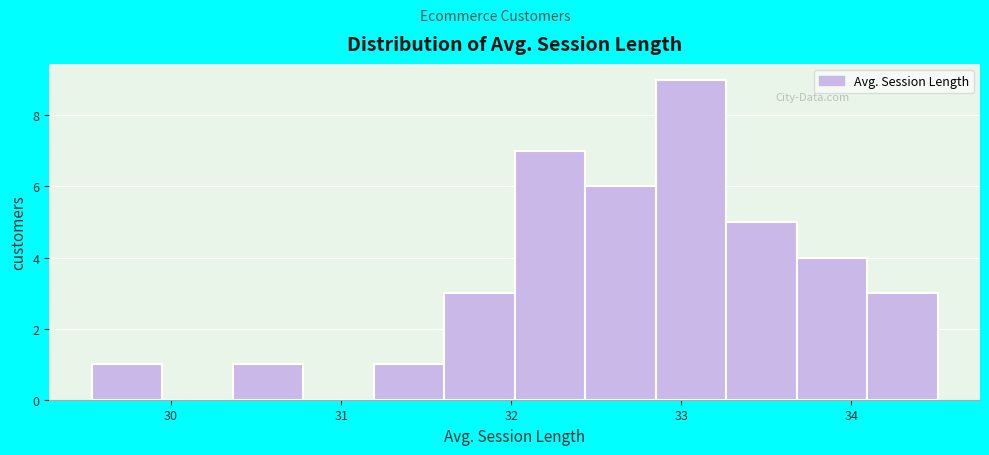

Reading left to right, list every bar in this chart as the range it spans on the x-axis followed by its height. Neither the bar edges nor the heights are printed on the chart, so give them approximately, as read against the axes.

29.5 to 29.9: 1
29.9 to 30.4: 0
30.4 to 30.8: 1
30.8 to 31.2: 0
31.2 to 31.6: 1
31.6 to 32.0: 3
32.0 to 32.4: 7
32.4 to 32.8: 6
32.8 to 33.3: 9
33.3 to 33.7: 5
33.7 to 34.1: 4
34.1 to 34.5: 3